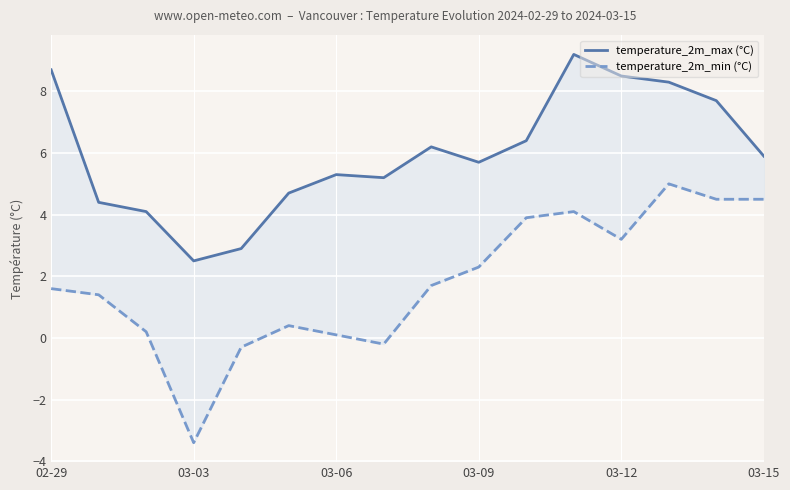

True or false: temperature_2m_max (°C) and temperature_2m_min (°C) cross at least once.

False